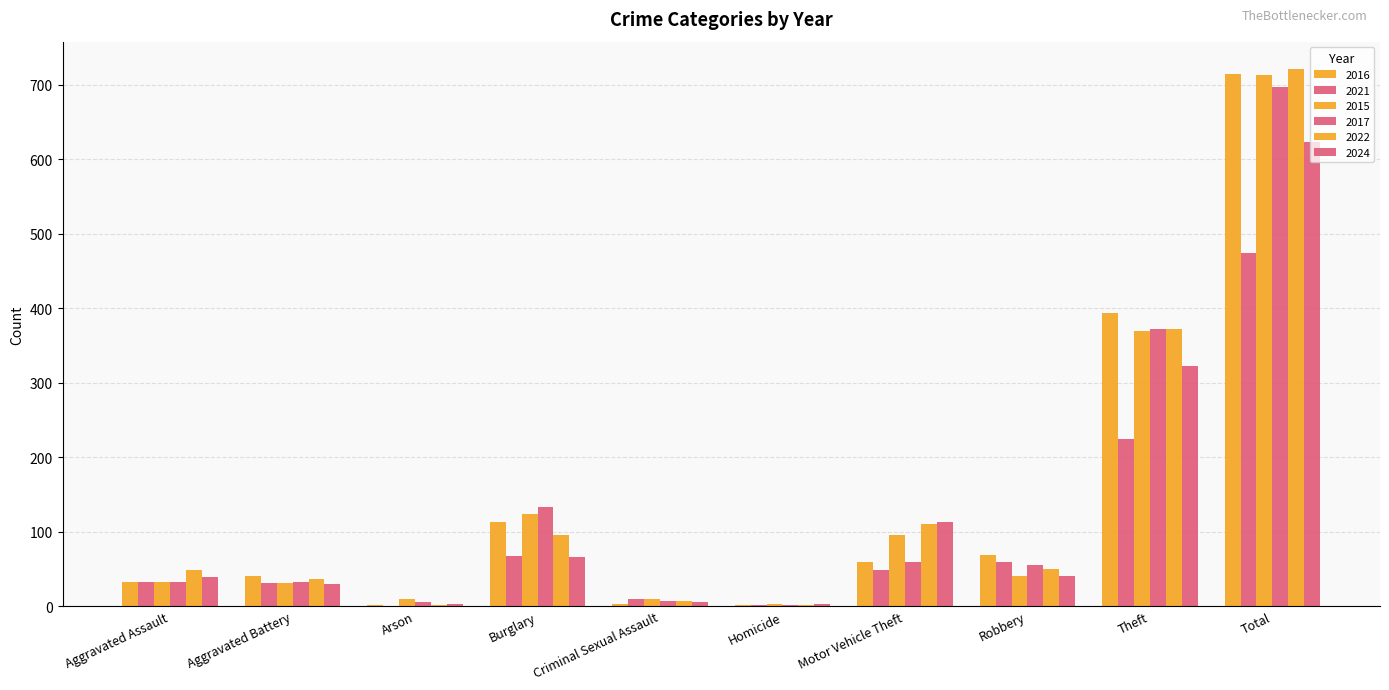

How many categories are shown in the chart?

10